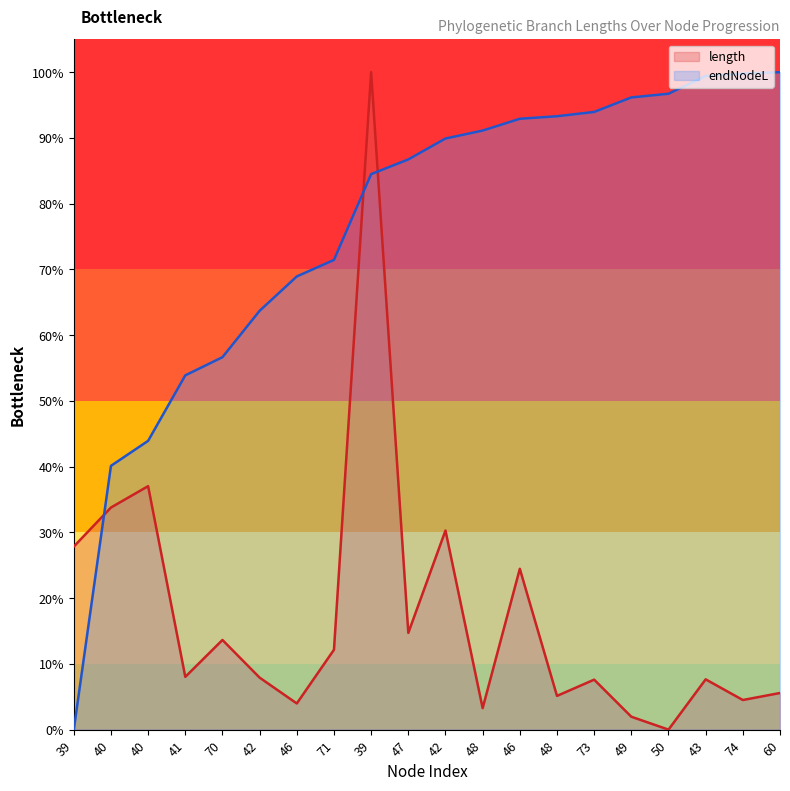

List the series in order of their overall mean, highest first.

endNodeL, length